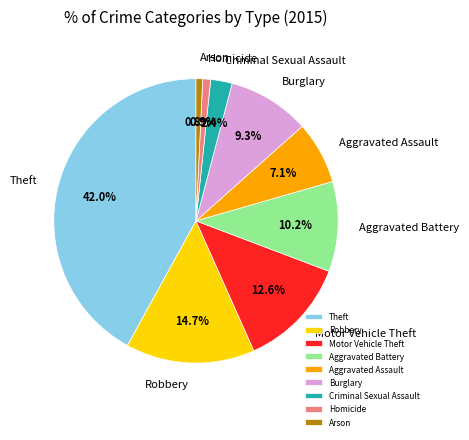

How many slices are in this pie chart?

9